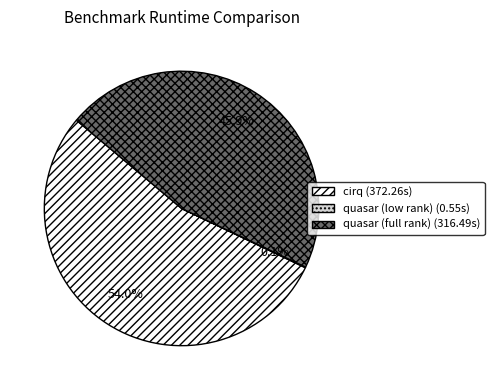

Which slice is the largest?

cirq